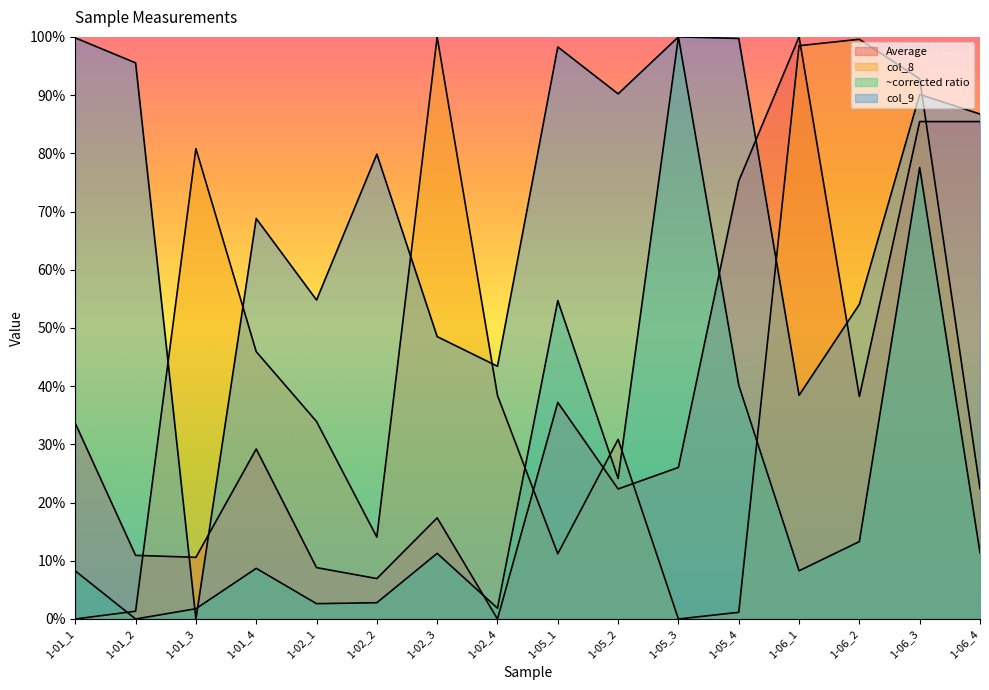

Reading left to right, transcribe all the data shown in this chart.

Average: 0.3	0.1	0.1	0.3	0.1	0.1	0.2	0.0	0.4	0.2	0.3	0.8	1.0	0.4	0.9	0.9
col_8: 0.0	0.0	0.8	0.5	0.3	0.1	1.0	0.4	0.1	0.3	0.0	0.0	1.0	1.0	0.9	0.2
~corrected ratio: 0.1	0.0	0.0	0.1	0.0	0.0	0.1	0.0	0.5	0.2	1.0	0.4	0.1	0.1	0.8	0.1
col_9: 1.0	1.0	0.0	0.7	0.5	0.8	0.5	0.4	1.0	0.9	1.0	1.0	0.4	0.5	0.9	0.9